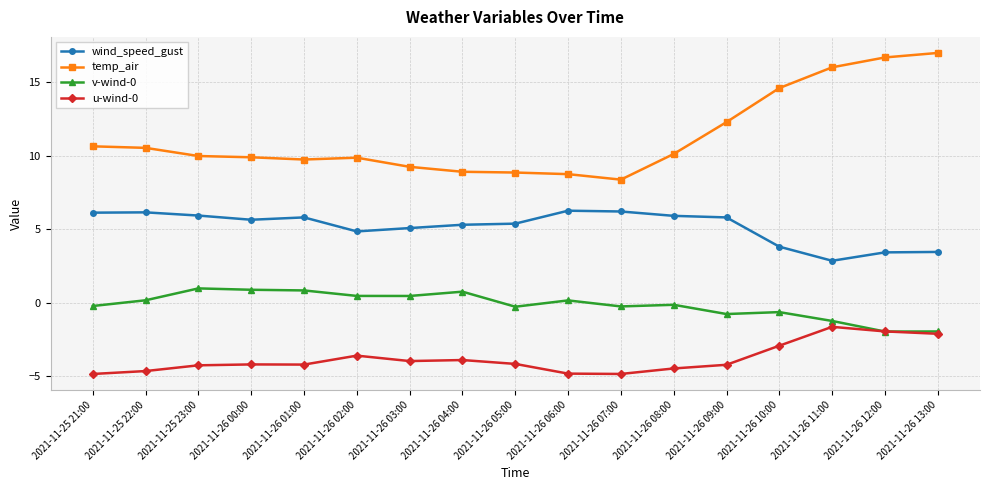

What is the sum of the u-wind-0 values at 2021-11-25 22:00 and 2021-11-26 13:00?

-6.8